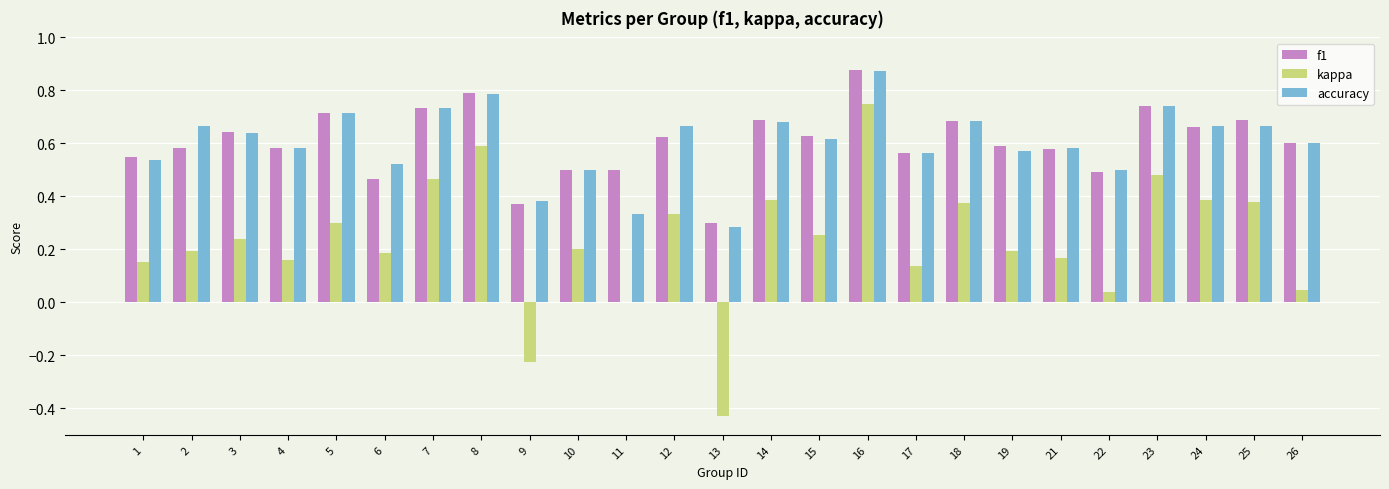

What is the sum of the f1 values at 14 and 2?

1.3